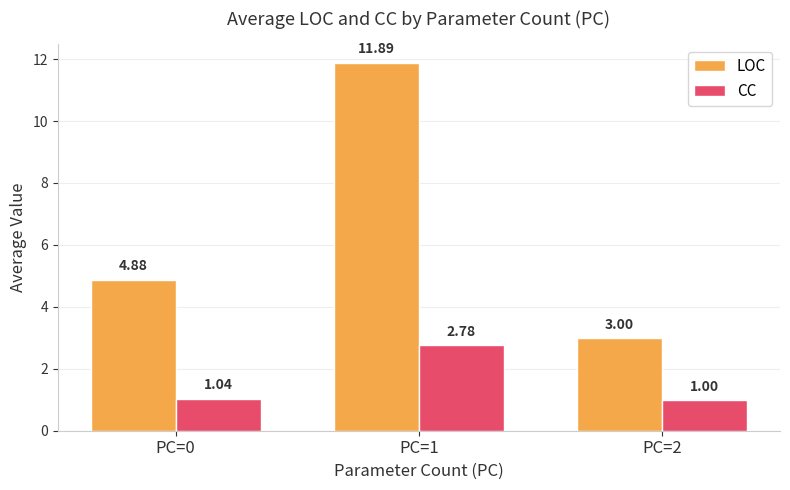

What is the spread (max minus min) of values at PC=2?

2.0